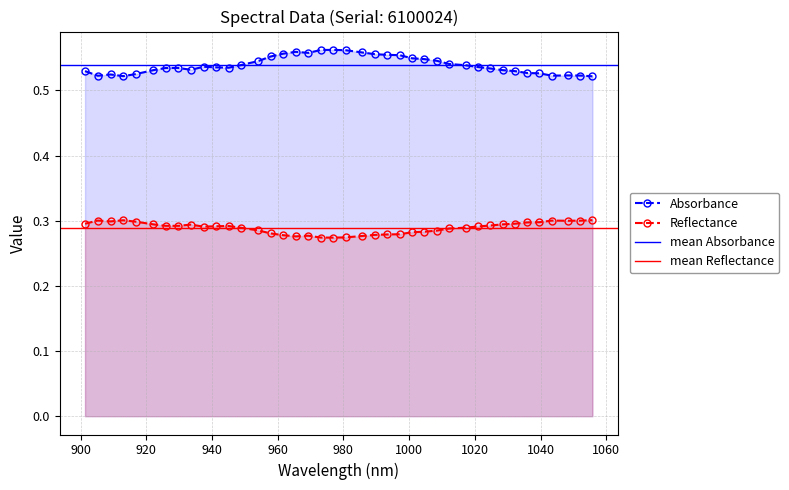

What is the smallest value displayed?

0.3